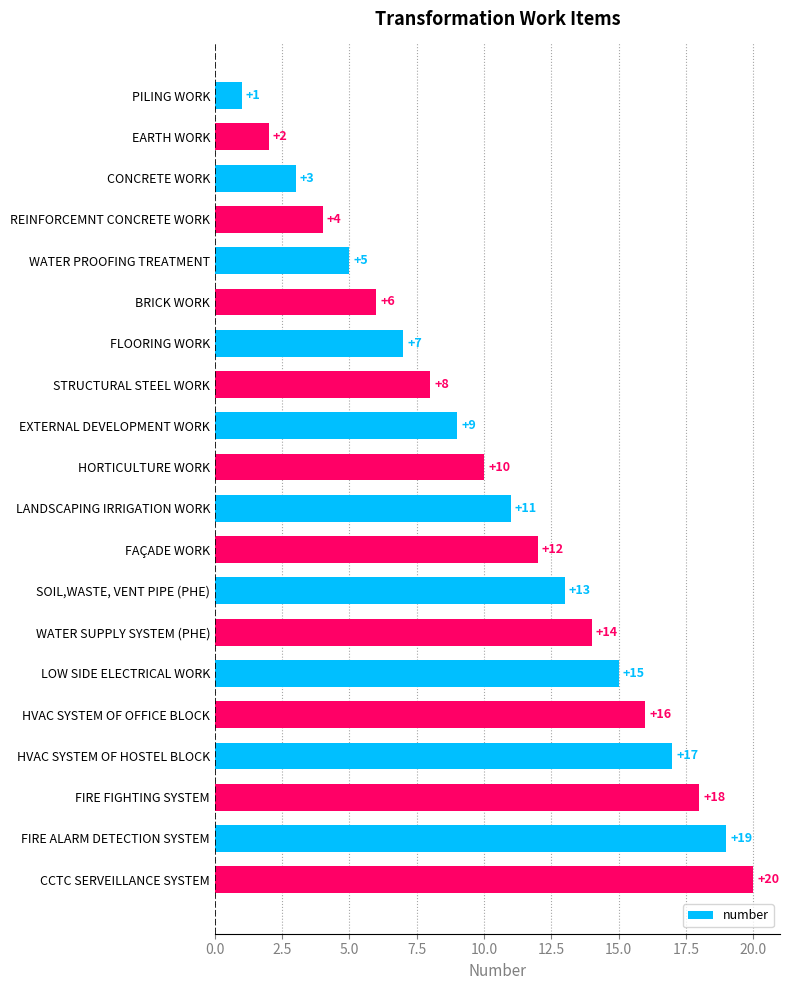

At which category does the chart reach its peak across all series?

CCTC SERVEILLANCE SYSTEM